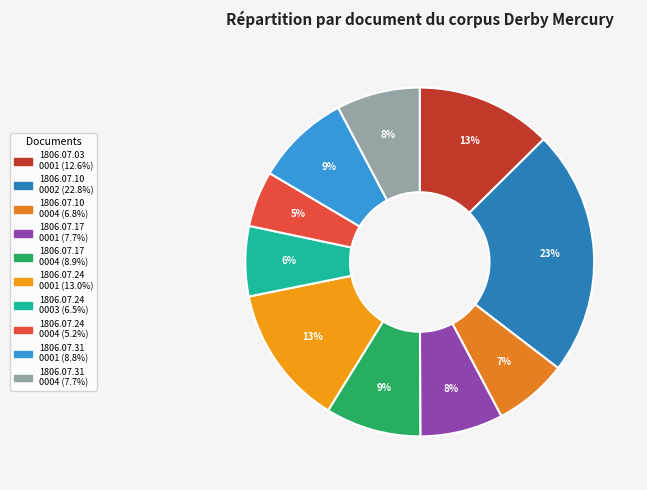

How many segments does this pie chart have?

10